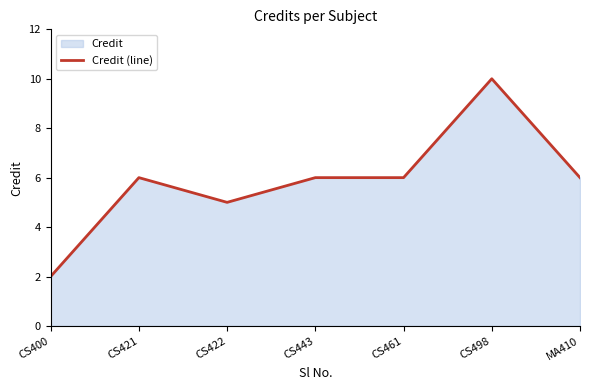

Where is the first local minimum?

CS422